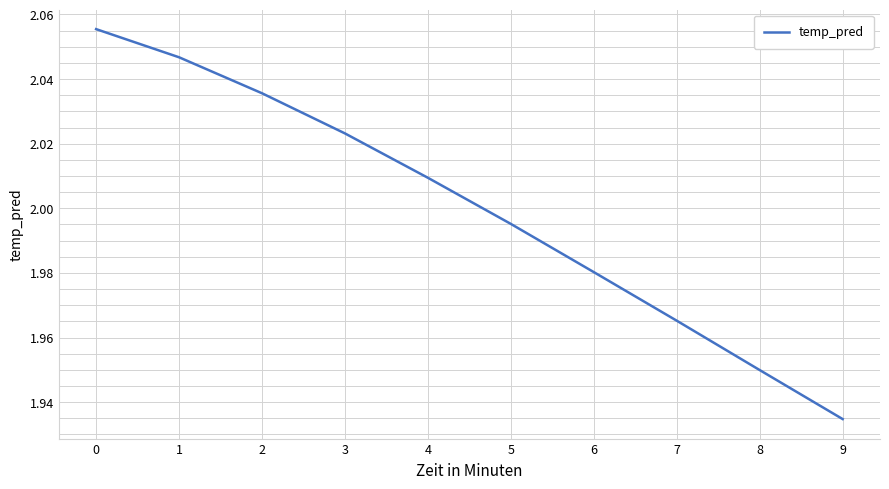

List the labels in order of value, largest first.

0, 1, 2, 3, 4, 5, 6, 7, 8, 9